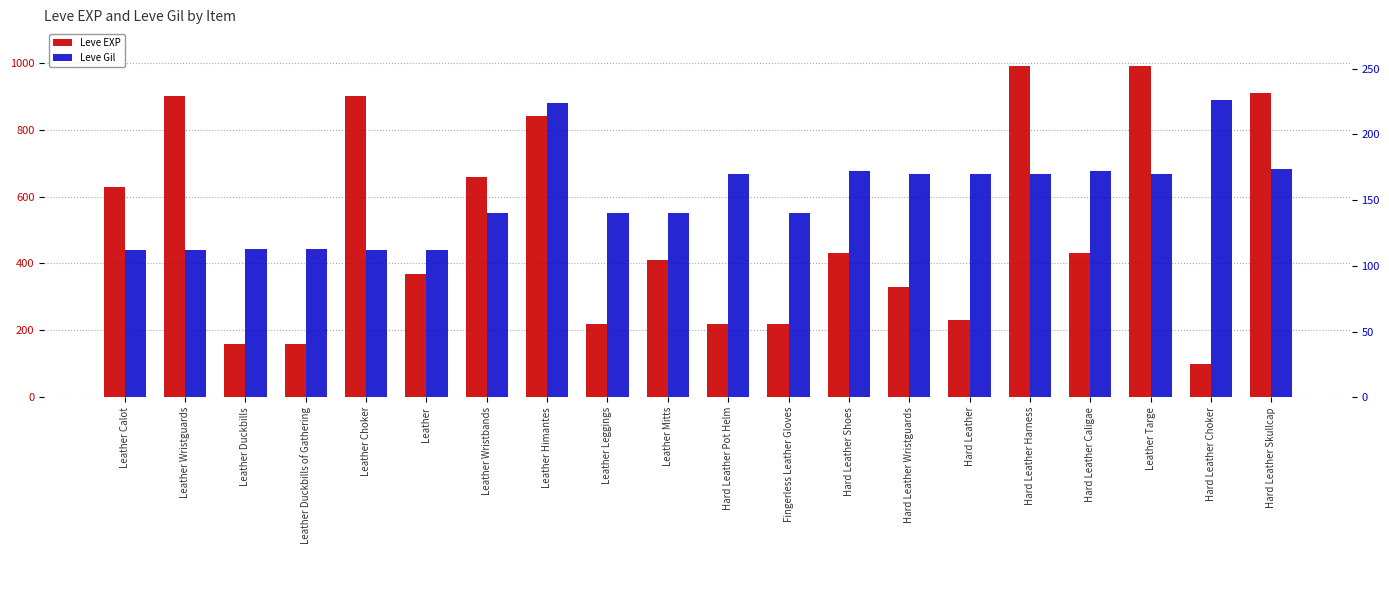

What is the maximum value shown in the chart?

990